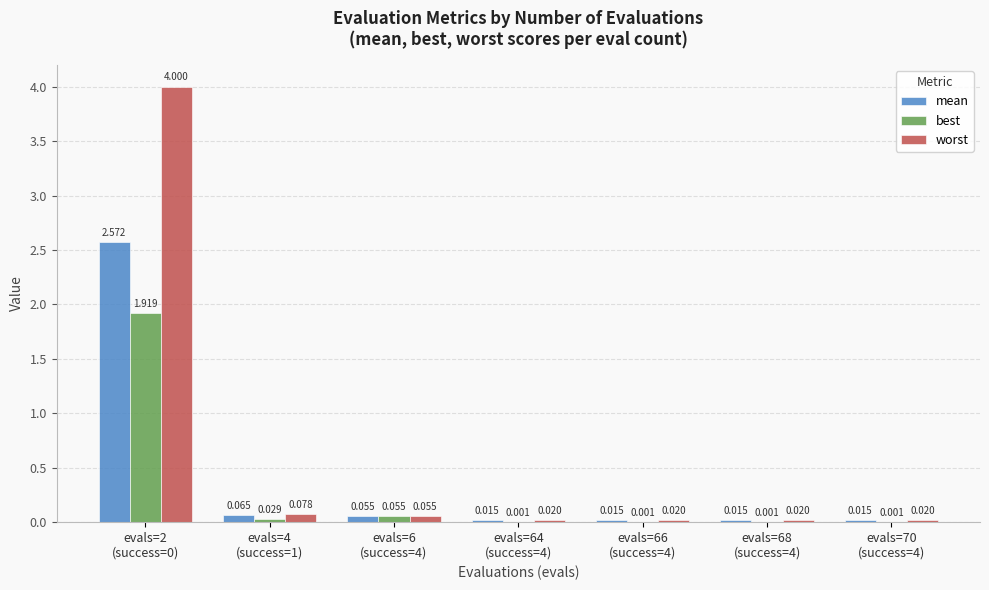

Which series has the largest total across all categories?

worst